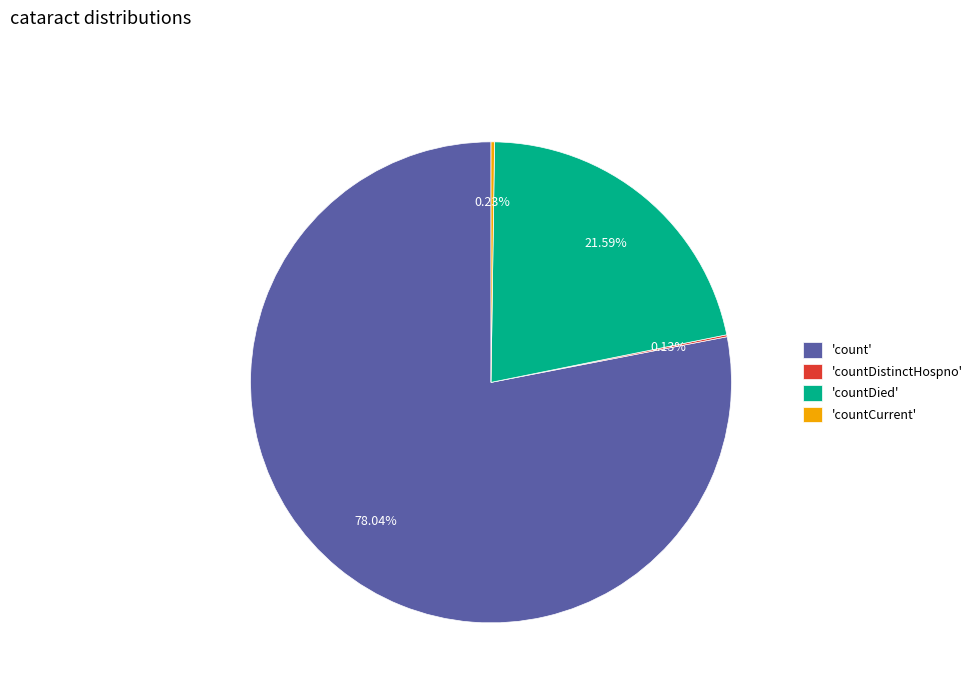

To the nearest percent, what is the difference between the largest and smallest slice percentages?

78%